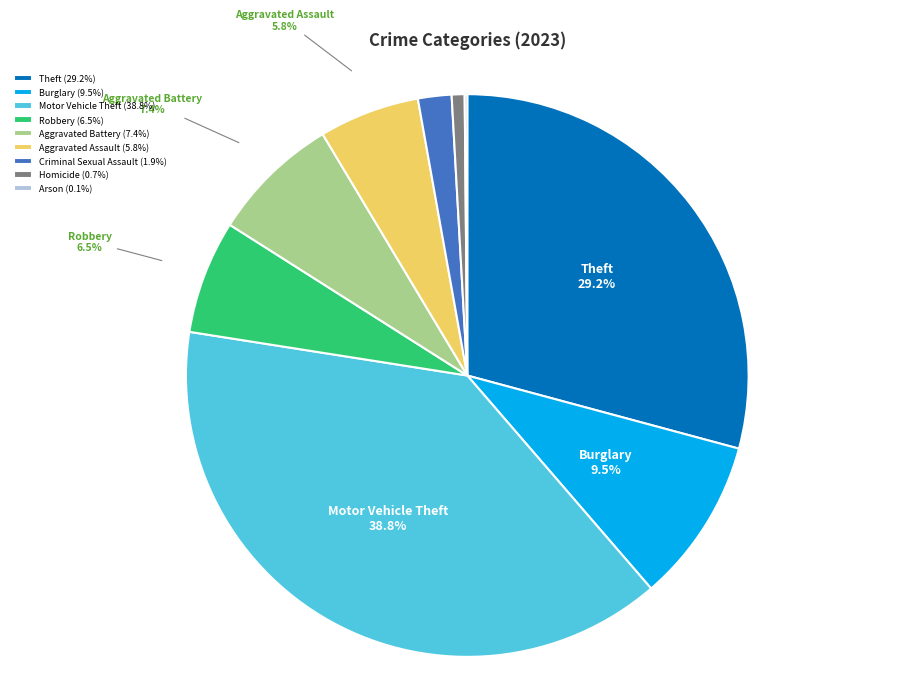

The Aggravated Battery slice represents 7% of the pie. True or false?

True